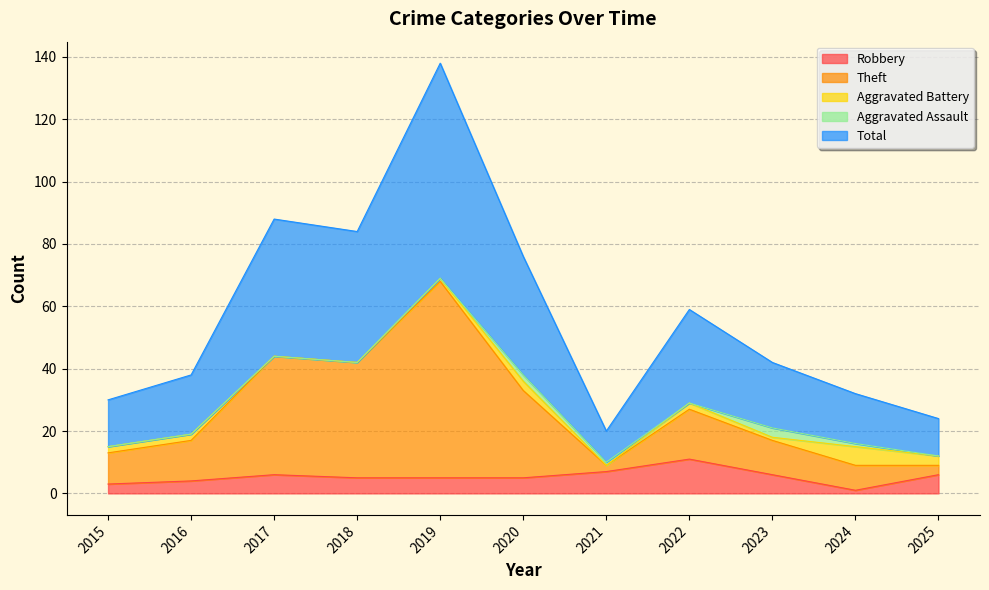

What is the highest value of the Robbery series?

11